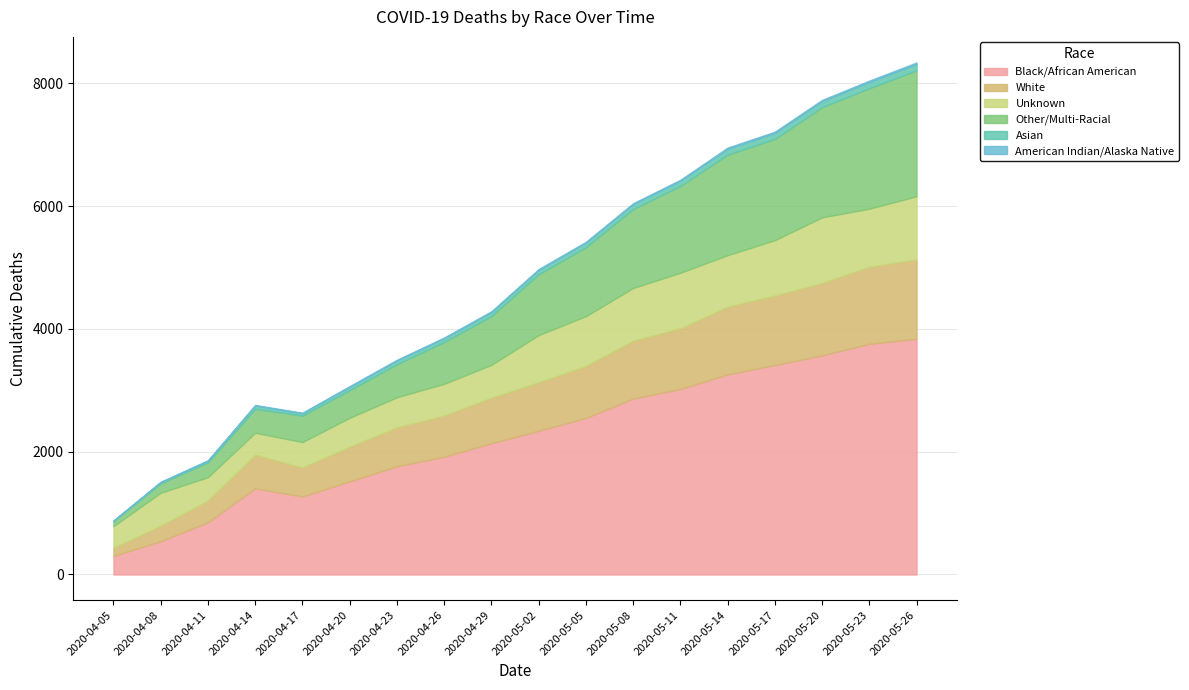

What are all the series names shown in the legend?

Black/African American, White, Unknown, Other/Multi-Racial, Asian, American Indian/Alaska Native